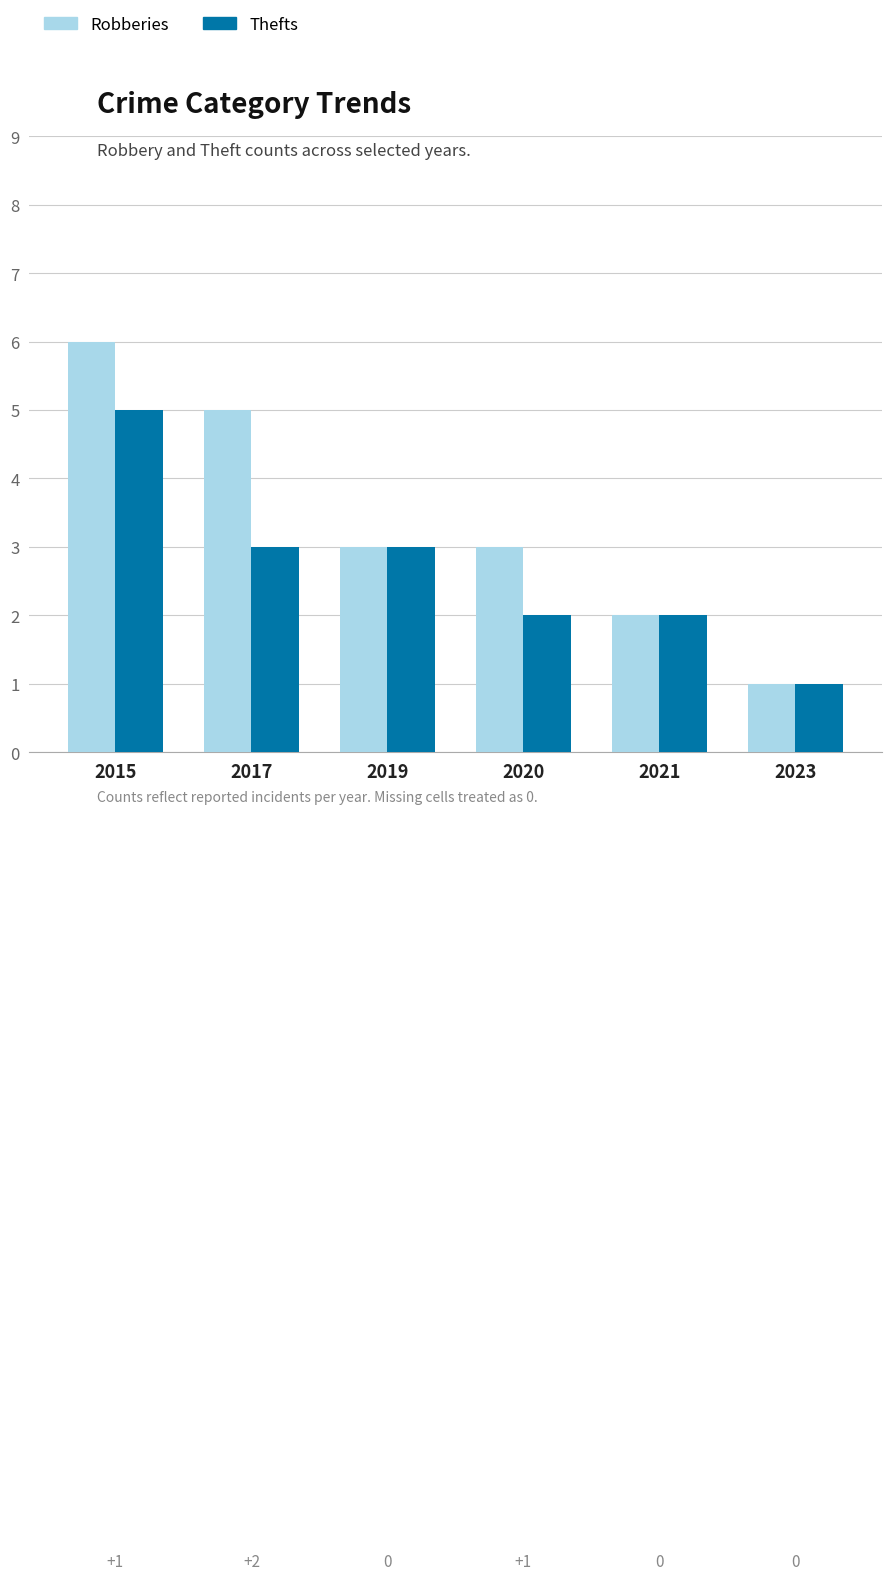

At which category is the sum across all series the highest?

2015